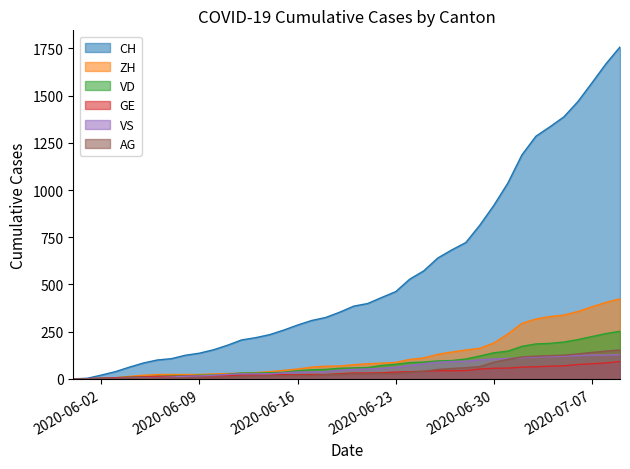

Reading right to left, extract all data points from this chart.

CH: 2020-07-09=1758	2020-07-08=1669	2020-07-07=1568	2020-07-06=1469	2020-07-05=1388	2020-07-04=1335	2020-07-03=1285	2020-07-02=1186	2020-07-01=1037	2020-06-30=919	2020-06-29=814	2020-06-28=722	2020-06-27=683	2020-06-26=640	2020-06-25=572	2020-06-24=528	2020-06-23=462	2020-06-22=431	2020-06-21=399	2020-06-20=385	2020-06-19=353	2020-06-18=325	2020-06-17=309	2020-06-16=285	2020-06-15=258	2020-06-14=234	2020-06-13=218	2020-06-12=206	2020-06-11=178	2020-06-10=154	2020-06-09=136	2020-06-08=125	2020-06-07=107	2020-06-06=100	2020-06-05=84	2020-06-04=62	2020-06-03=38	2020-06-02=20	2020-06-01=3	2020-05-31=0
ZH: 2020-07-09=424	2020-07-08=405	2020-07-07=382	2020-07-06=357	2020-07-05=338	2020-07-04=330	2020-07-03=317	2020-07-02=294	2020-07-01=238	2020-06-30=190	2020-06-29=162	2020-06-28=153	2020-06-27=142	2020-06-26=130	2020-06-25=111	2020-06-24=103	2020-06-23=87	2020-06-22=83	2020-06-21=80	2020-06-20=75	2020-06-19=68	2020-06-18=67	2020-06-17=62	2020-06-16=52	2020-06-15=45	2020-06-14=38	2020-06-13=33	2020-06-12=30	2020-06-11=28	2020-06-10=26	2020-06-09=23	2020-06-08=23	2020-06-07=23	2020-06-06=23	2020-06-05=19	2020-06-04=13	2020-06-03=5	2020-06-02=2	2020-06-01=0	2020-05-31=0
VD: 2020-07-09=252	2020-07-08=240	2020-07-07=224	2020-07-06=208	2020-07-05=195	2020-07-04=188	2020-07-03=185	2020-07-02=172	2020-07-01=147	2020-06-30=138	2020-06-29=121	2020-06-28=105	2020-06-27=97	2020-06-26=95	2020-06-25=89	2020-06-24=86	2020-06-23=77	2020-06-22=71	2020-06-21=60	2020-06-20=58	2020-06-19=56	2020-06-18=50	2020-06-17=48	2020-06-16=43	2020-06-15=35	2020-06-14=32	2020-06-13=31	2020-06-12=31	2020-06-11=24	2020-06-10=20	2020-06-09=19	2020-06-08=16	2020-06-07=15	2020-06-06=13	2020-06-05=11	2020-06-04=9	2020-06-03=6	2020-06-02=4	2020-06-01=0	2020-05-31=0
GE: 2020-07-09=92	2020-07-08=84	2020-07-07=80	2020-07-06=76	2020-07-05=69	2020-07-04=67	2020-07-03=64	2020-07-02=62	2020-07-01=57	2020-06-30=56	2020-06-29=52	2020-06-28=44	2020-06-27=43	2020-06-26=43	2020-06-25=40	2020-06-24=38	2020-06-23=36	2020-06-22=32	2020-06-21=31	2020-06-20=31	2020-06-19=27	2020-06-18=23	2020-06-17=23	2020-06-16=22	2020-06-15=22	2020-06-14=20	2020-06-13=20	2020-06-12=20	2020-06-11=16	2020-06-10=16	2020-06-09=14	2020-06-08=14	2020-06-07=13	2020-06-06=13	2020-06-05=10	2020-06-04=8	2020-06-03=6	2020-06-02=4	2020-06-01=1	2020-05-31=0
VS: 2020-07-09=128	2020-07-08=126	2020-07-07=126	2020-07-06=123	2020-07-05=120	2020-07-04=118	2020-07-03=116	2020-07-02=112	2020-07-01=108	2020-06-30=105	2020-06-29=101	2020-06-28=93	2020-06-27=92	2020-06-26=88	2020-06-25=80	2020-06-24=72	2020-06-23=62	2020-06-22=56	2020-06-21=52	2020-06-20=50	2020-06-19=46	2020-06-18=38	2020-06-17=37	2020-06-16=36	2020-06-15=32	2020-06-14=27	2020-06-13=27	2020-06-12=27	2020-06-11=23	2020-06-10=19	2020-06-09=15	2020-06-08=14	2020-06-07=9	2020-06-06=7	2020-06-05=6	2020-06-04=4	2020-06-03=2	2020-06-02=2	2020-06-01=1	2020-05-31=0
AG: 2020-07-09=153	2020-07-08=147	2020-07-07=140	2020-07-06=132	2020-07-05=125	2020-07-04=123	2020-07-03=120	2020-07-02=116	2020-07-01=103	2020-06-30=88	2020-06-29=65	2020-06-28=59	2020-06-27=55	2020-06-26=50	2020-06-25=40	2020-06-24=35	2020-06-23=28	2020-06-22=28	2020-06-21=26	2020-06-20=26	2020-06-19=23	2020-06-18=21	2020-06-17=18	2020-06-16=18	2020-06-15=17	2020-06-14=16	2020-06-13=14	2020-06-12=13	2020-06-11=10	2020-06-10=7	2020-06-09=7	2020-06-08=5	2020-06-07=5	2020-06-06=5	2020-06-05=3	2020-06-04=3	2020-06-03=1	2020-06-02=0	2020-06-01=0	2020-05-31=0